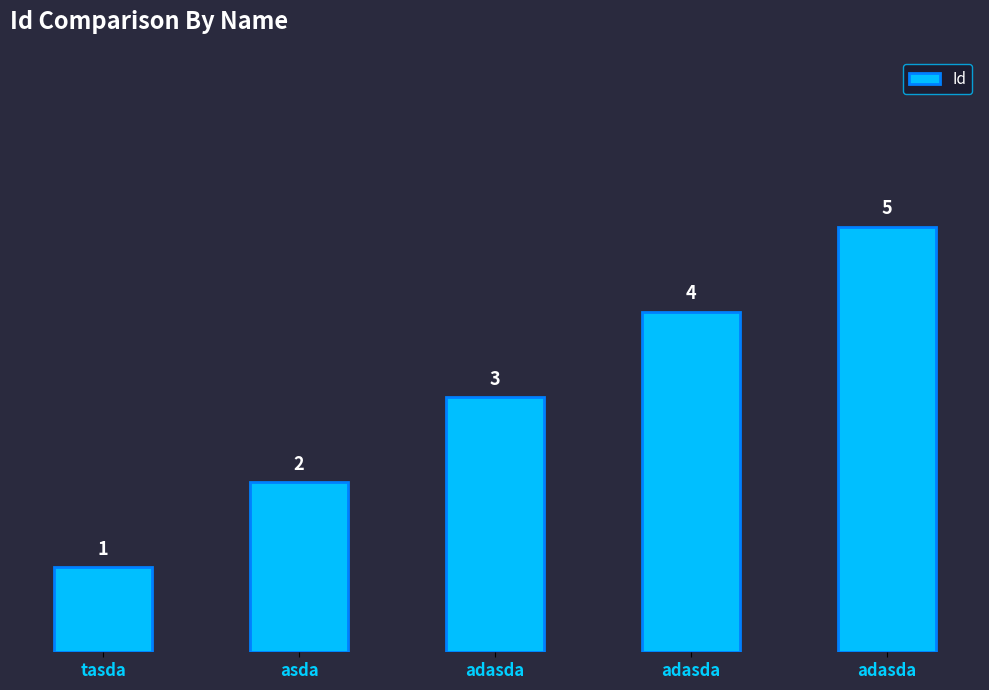

How many series are shown in this chart?

1